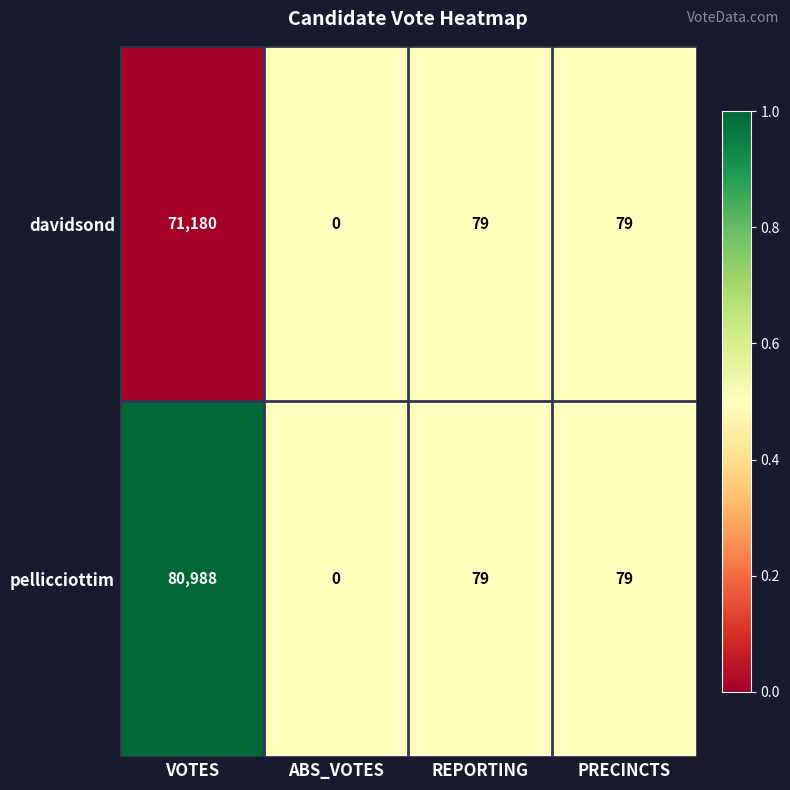

What is the total value across all series at REPORTING?

158